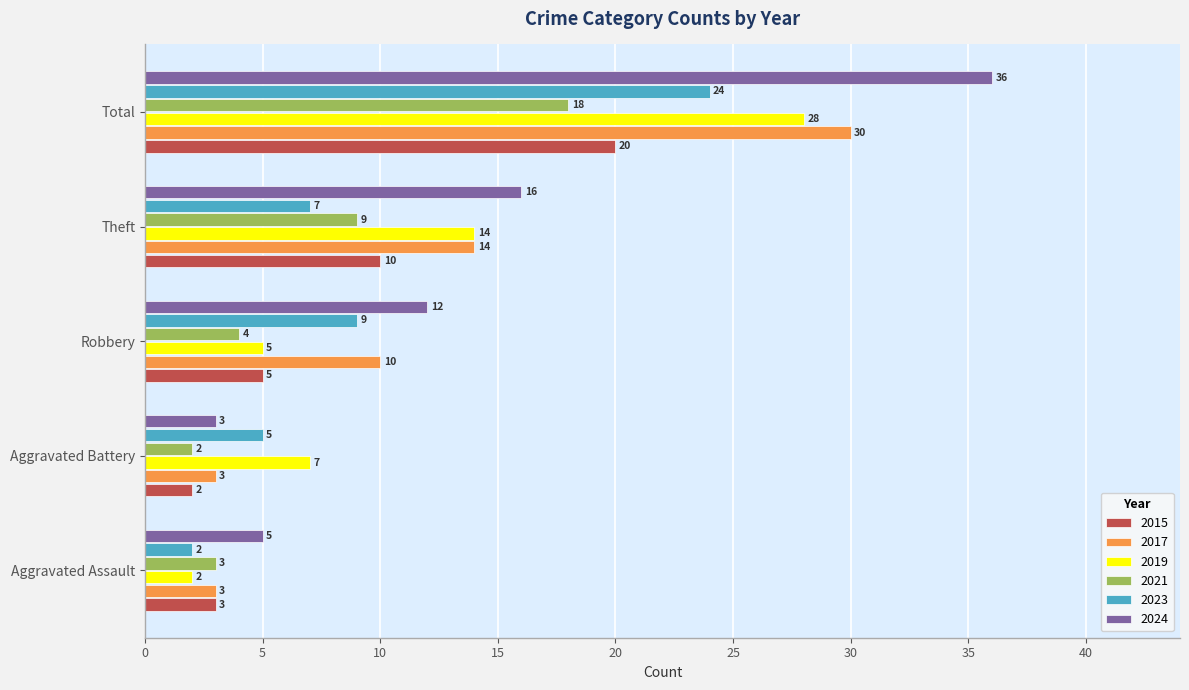

What is the sum of all 2024 values?

72